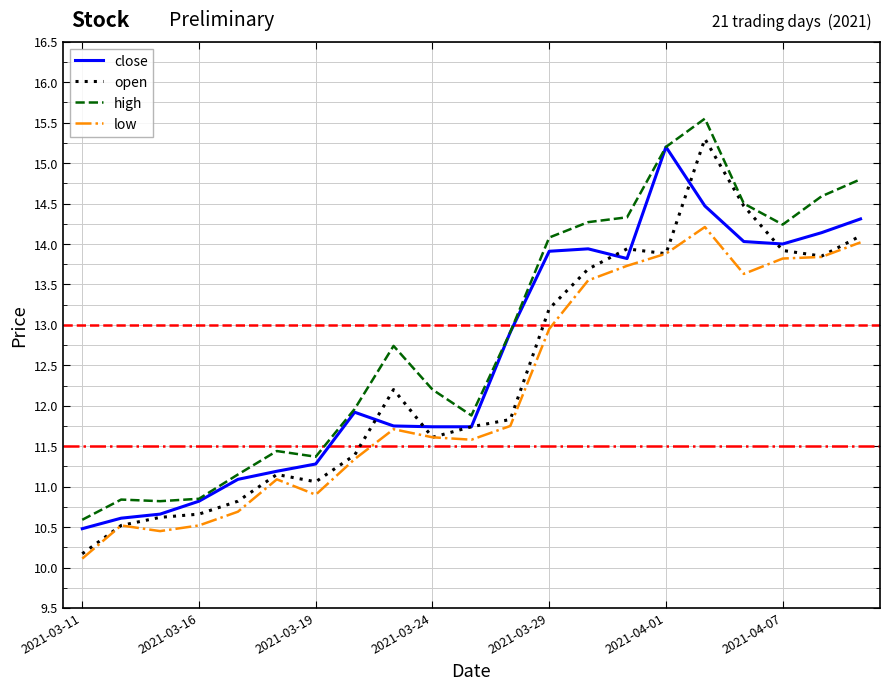

Which series has the largest range (max minus min)?

open